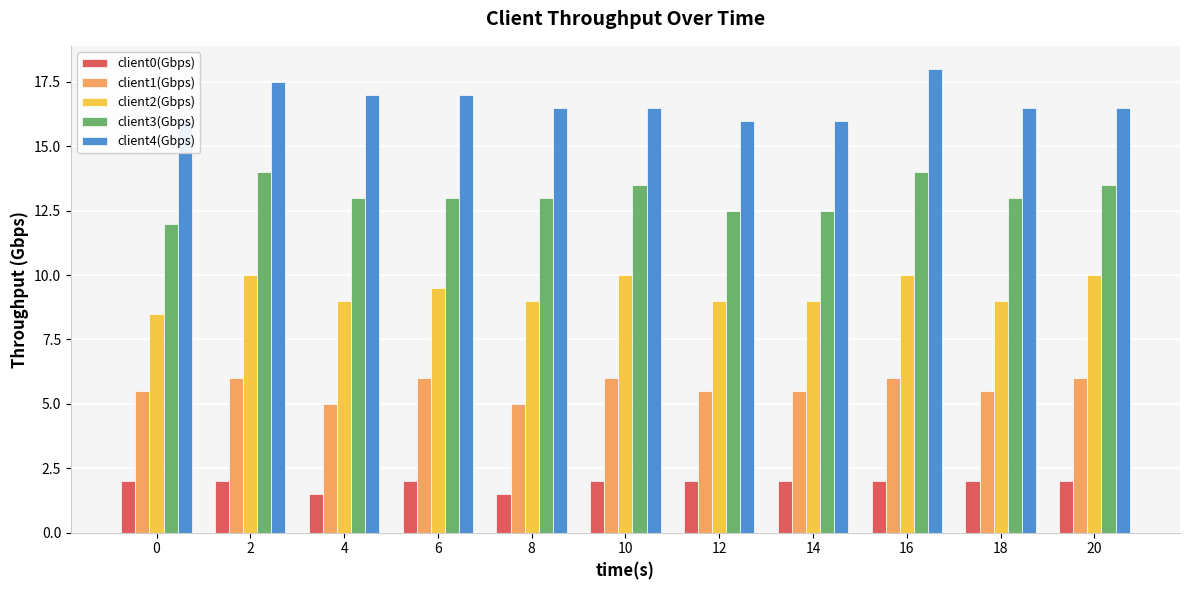

What is the sum of all client1(Gbps) values?

62.0